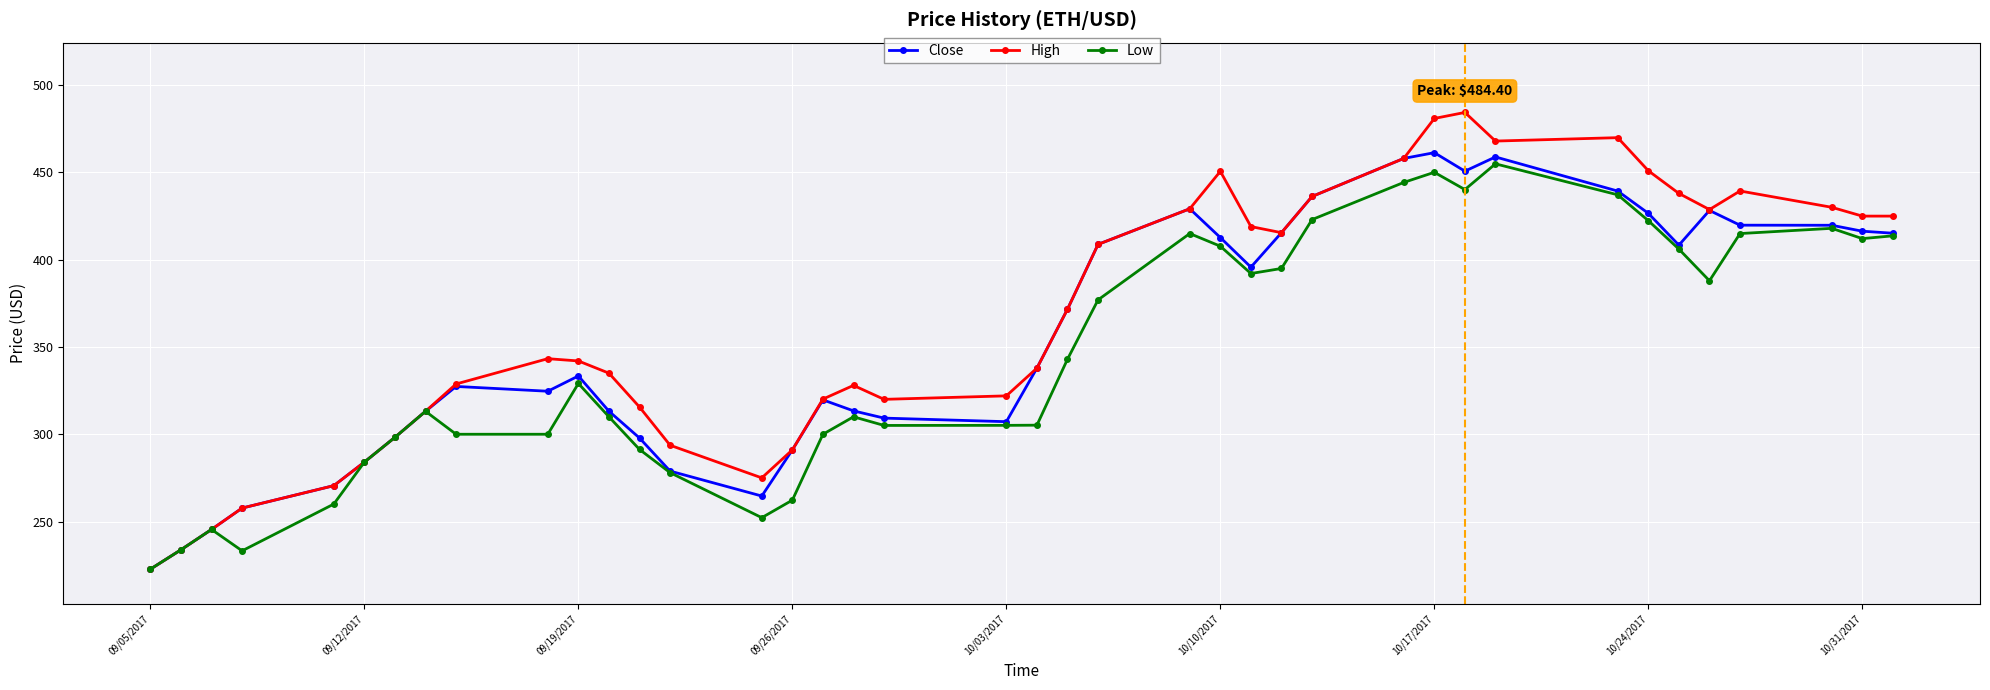

True or false: Low has more than 0 interior local peaks.

True